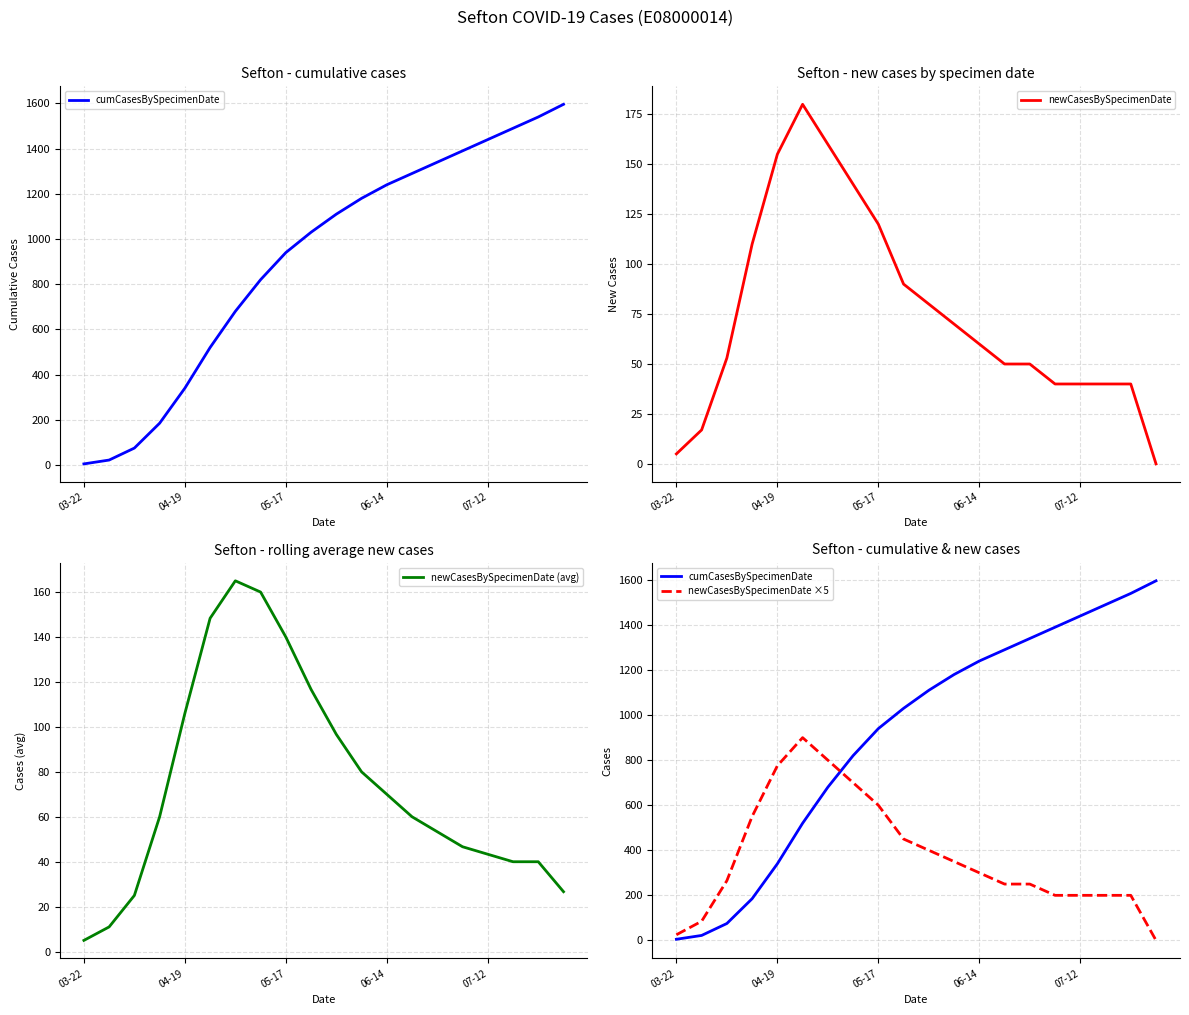

How many values in the newCasesBySpecimenDate (avg) series exceed 60?

9